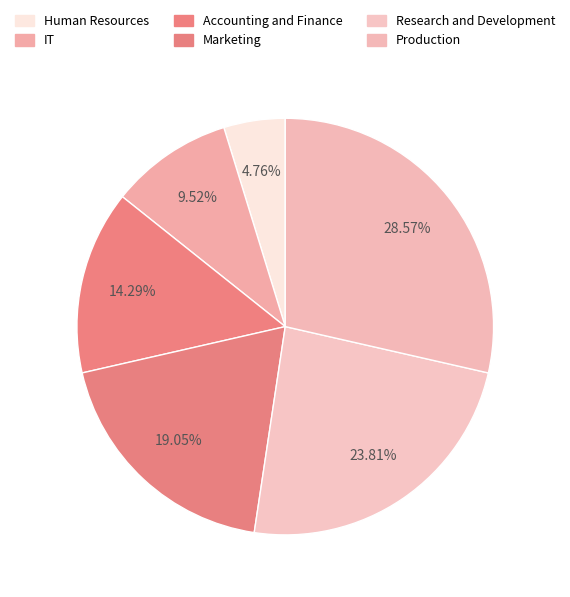

Does IT account for over 50% of the chart?

No